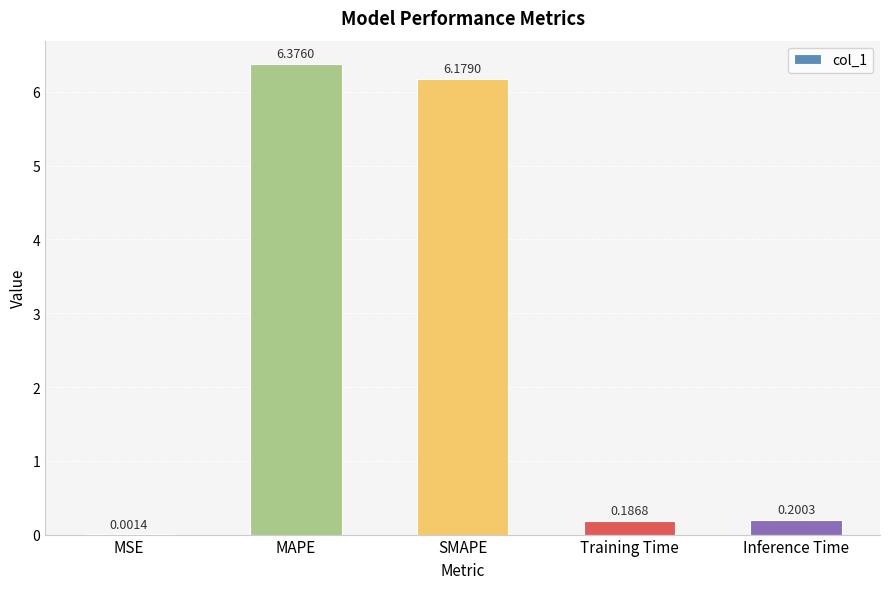

Which has a higher value, SMAPE or MSE?

SMAPE